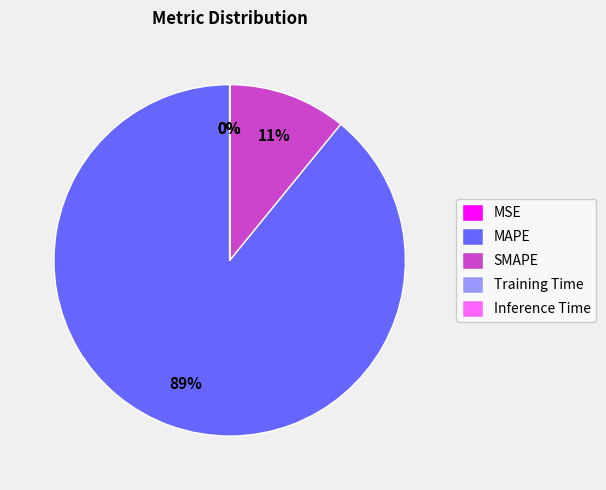

To the nearest percent, what portion does SMAPE represent?

11%